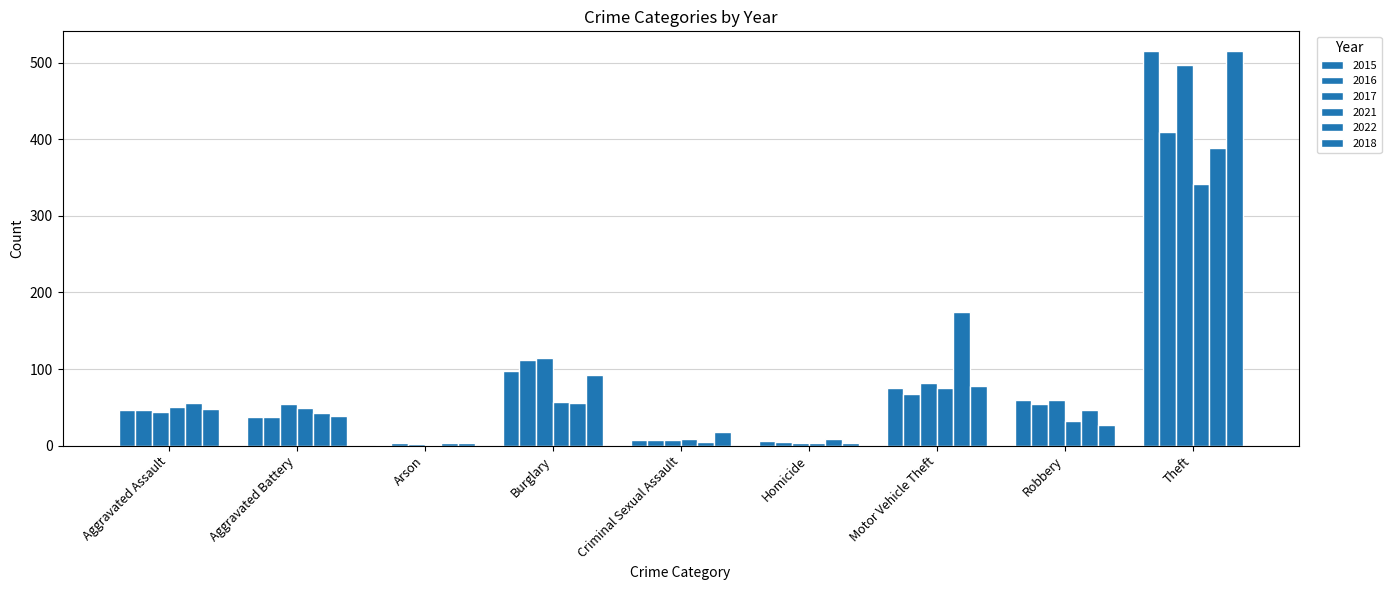

Are the bars horizontal?

No